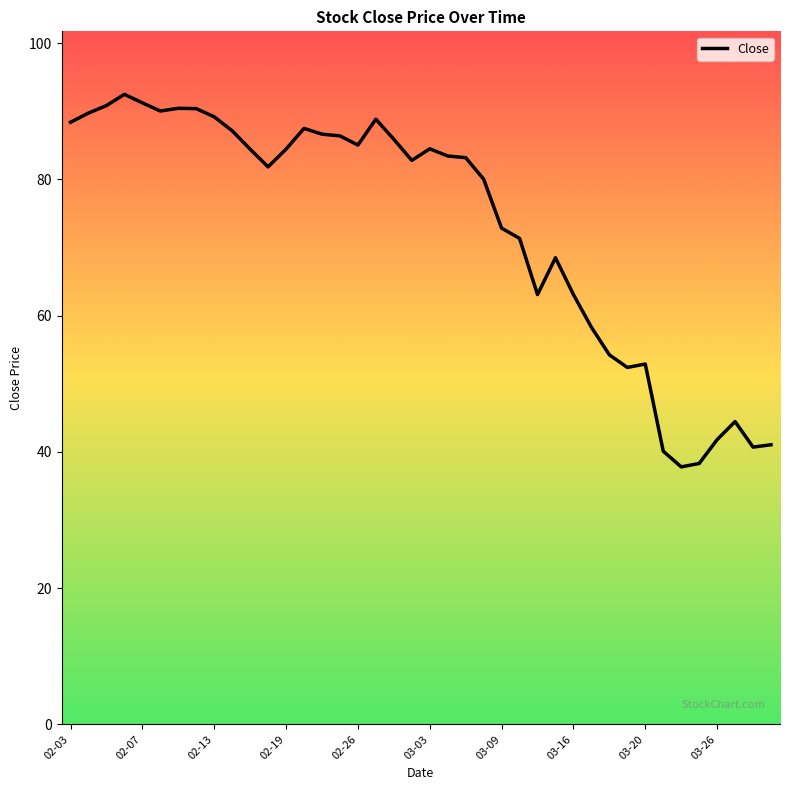

What is the minimum value shown in the chart?

37.8